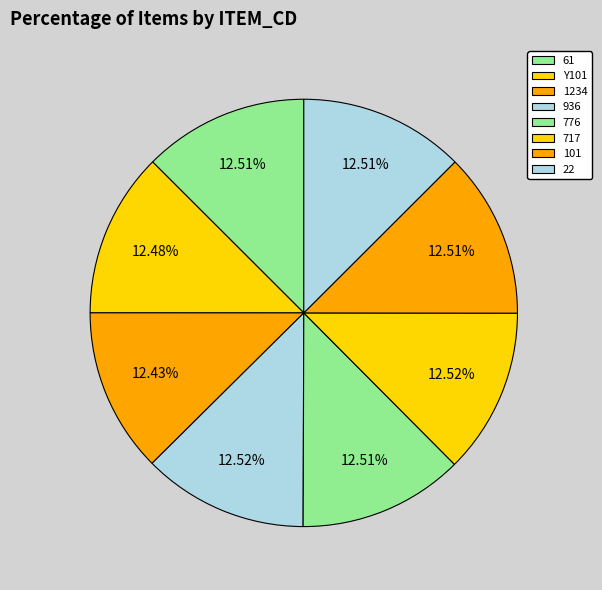

Rank the categories by value from lowest to highest.

1234, Y101, 776, 101, 22, 61, 936, 717